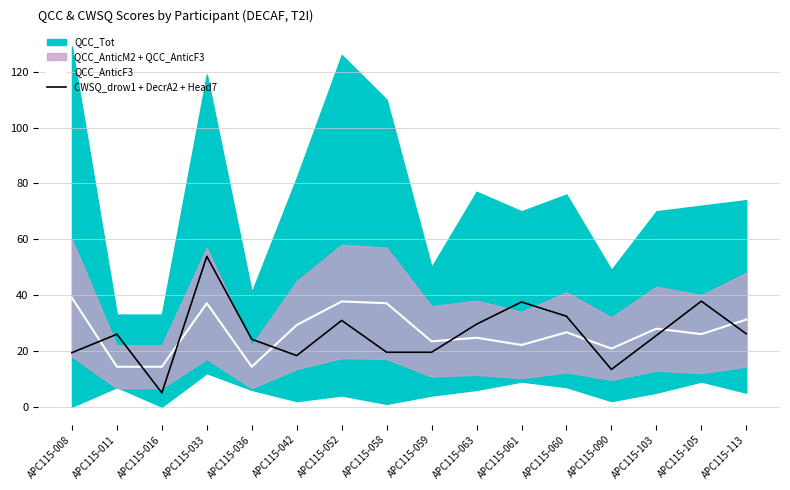

Is the value of CWSQ_drow1 + DecrA2 + Head7 at APC115-113 greater than the value of QCC_AnticF3 at APC115-016?

Yes